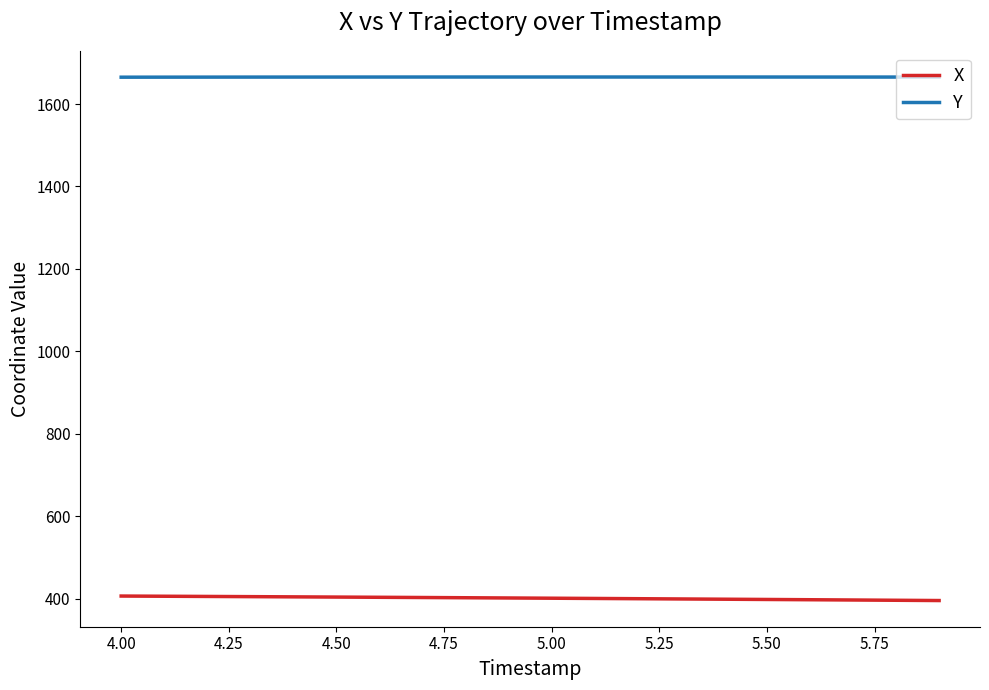

What is the highest value of the Y series?

1665.7